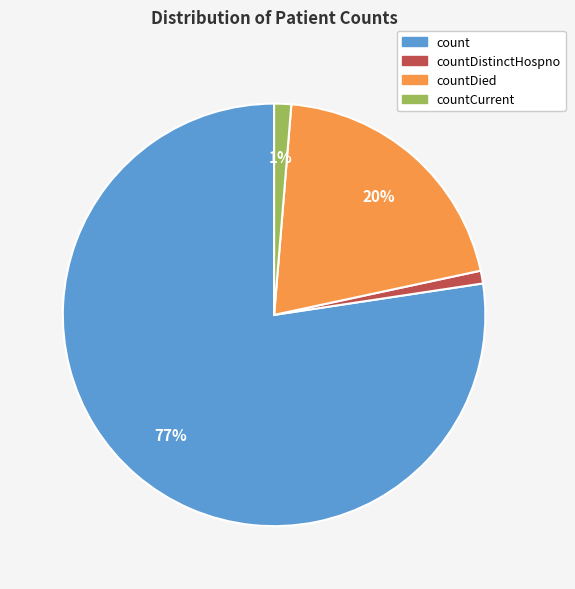

To the nearest percent, what is the average slice percentage?

25%